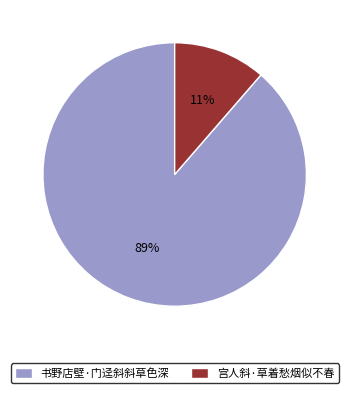

What percentage is the 书野店壁·门迳斜斜草色深 slice, to the nearest percent?

89%